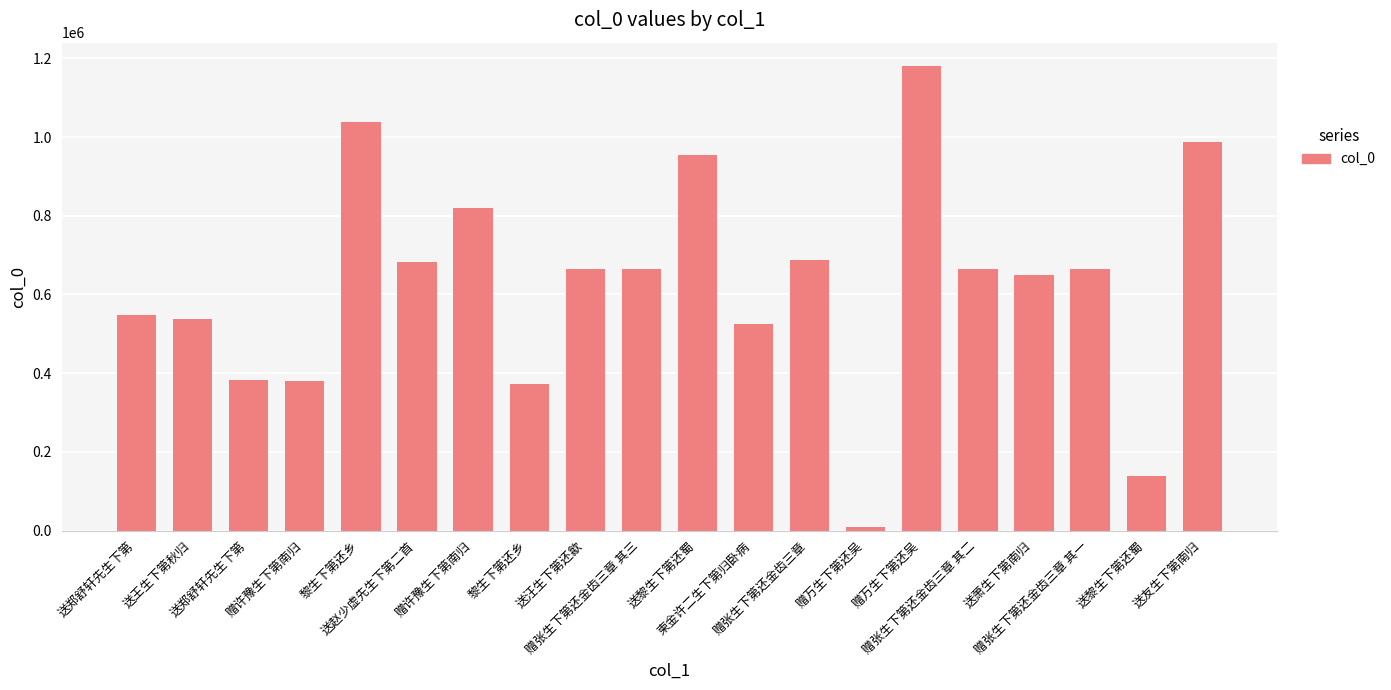

At which label is the value closest to 595425?

送郑舒轩先生下第